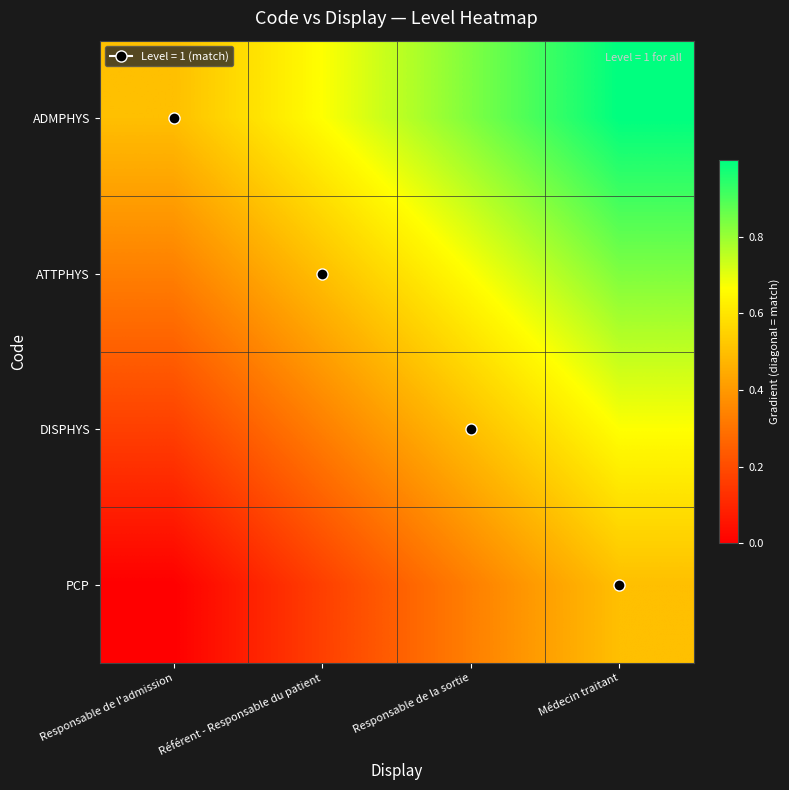

Reading left to right, list all the values displayed in this chart.

ADMPHYS: Responsable de l'admission=0.5	Référent - Responsable du patient=0.7	Responsable de la sortie=0.8	Médecin traitant=1.0
ATTPHYS: Responsable de l'admission=0.3	Référent - Responsable du patient=0.5	Responsable de la sortie=0.7	Médecin traitant=0.8
DISPHYS: Responsable de l'admission=0.2	Référent - Responsable du patient=0.3	Responsable de la sortie=0.5	Médecin traitant=0.7
PCP: Responsable de l'admission=0.0	Référent - Responsable du patient=0.2	Responsable de la sortie=0.3	Médecin traitant=0.5